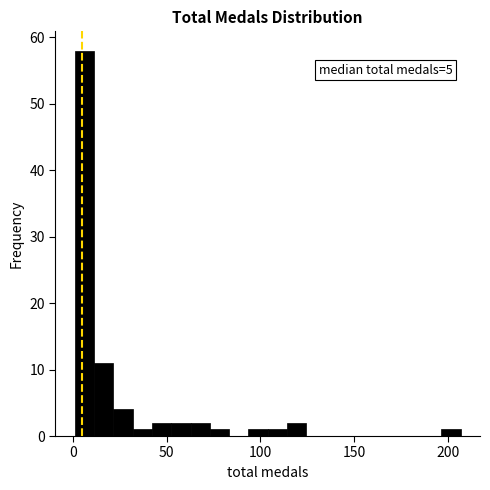

Around what value on the x-axis is the tallest bar? Give the approximate position of its centre, as read against the axis.

5